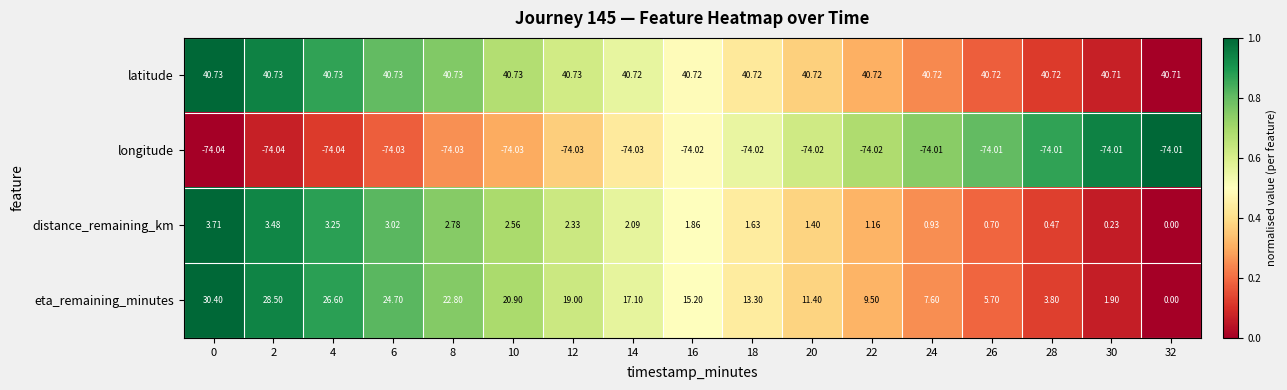

List the series in order of their peak value, lowest first.

longitude, distance_remaining_km, eta_remaining_minutes, latitude